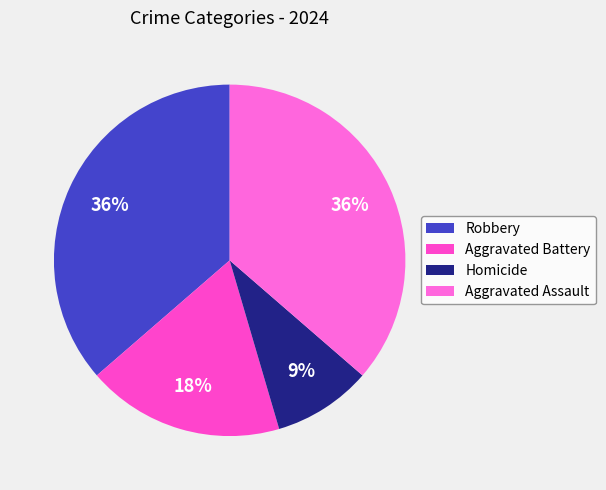

Does any single category account for the majority?

No